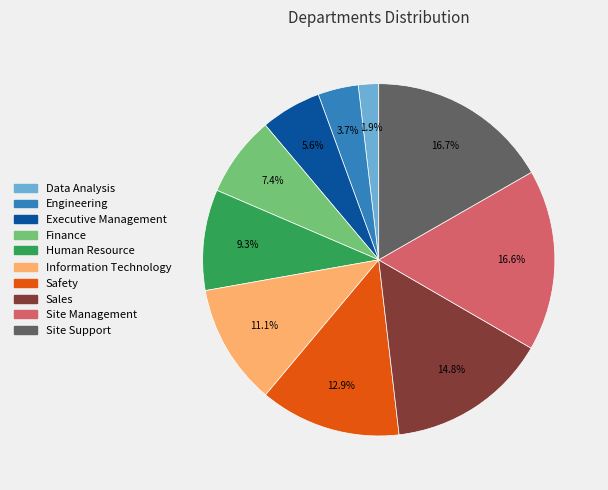

How many slices are in this pie chart?

10